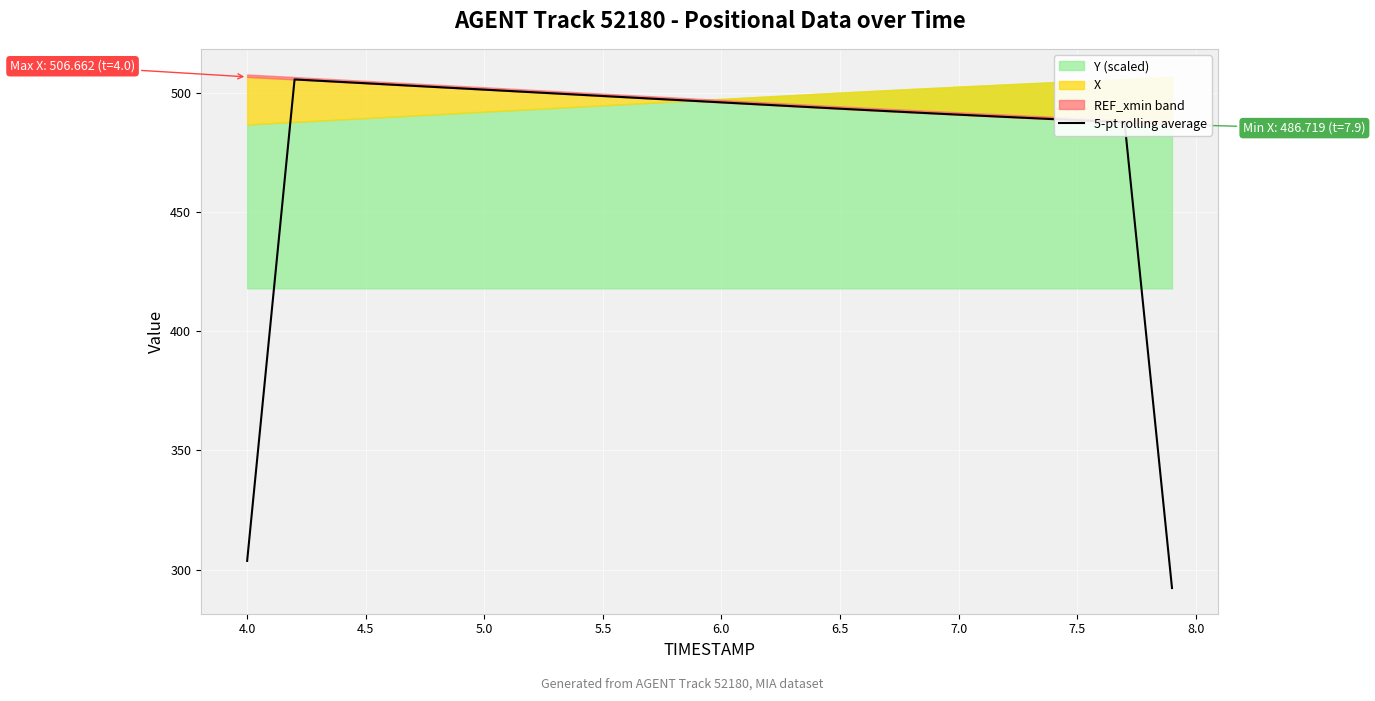

What is the difference between the maximum and second lowest values?

201.9